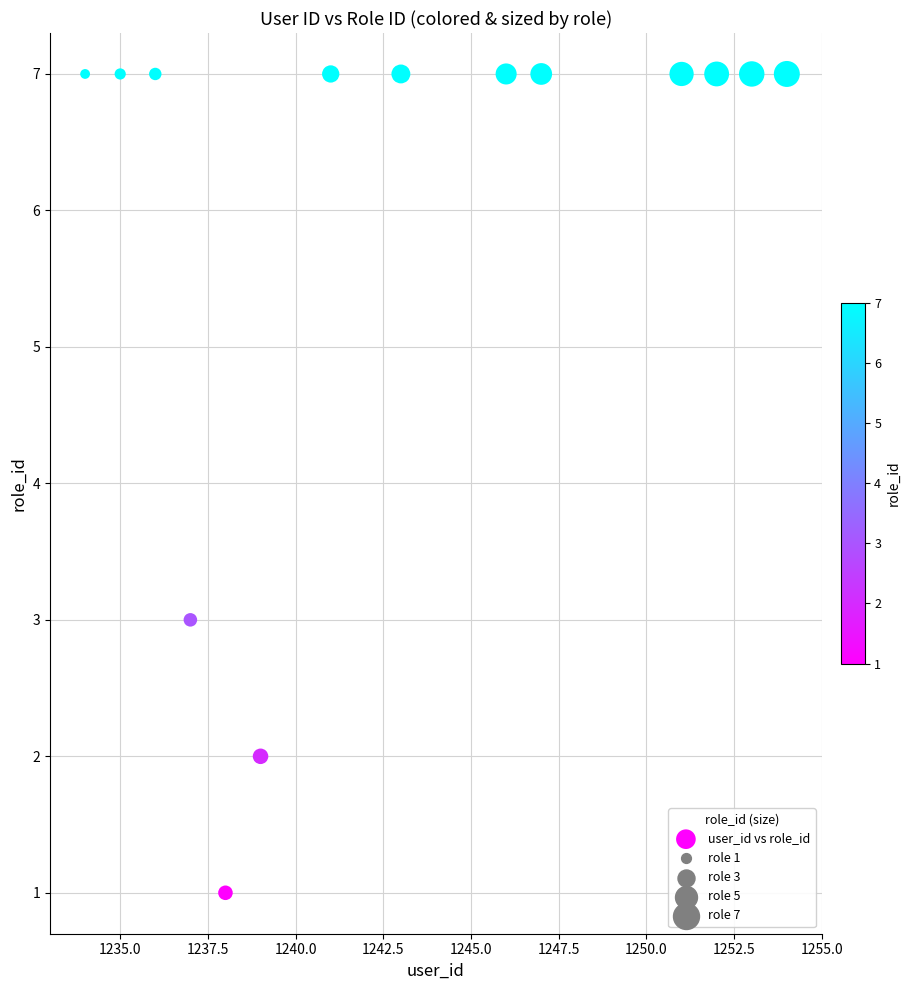

What Y value in the scatter plot is closest to 4?

3